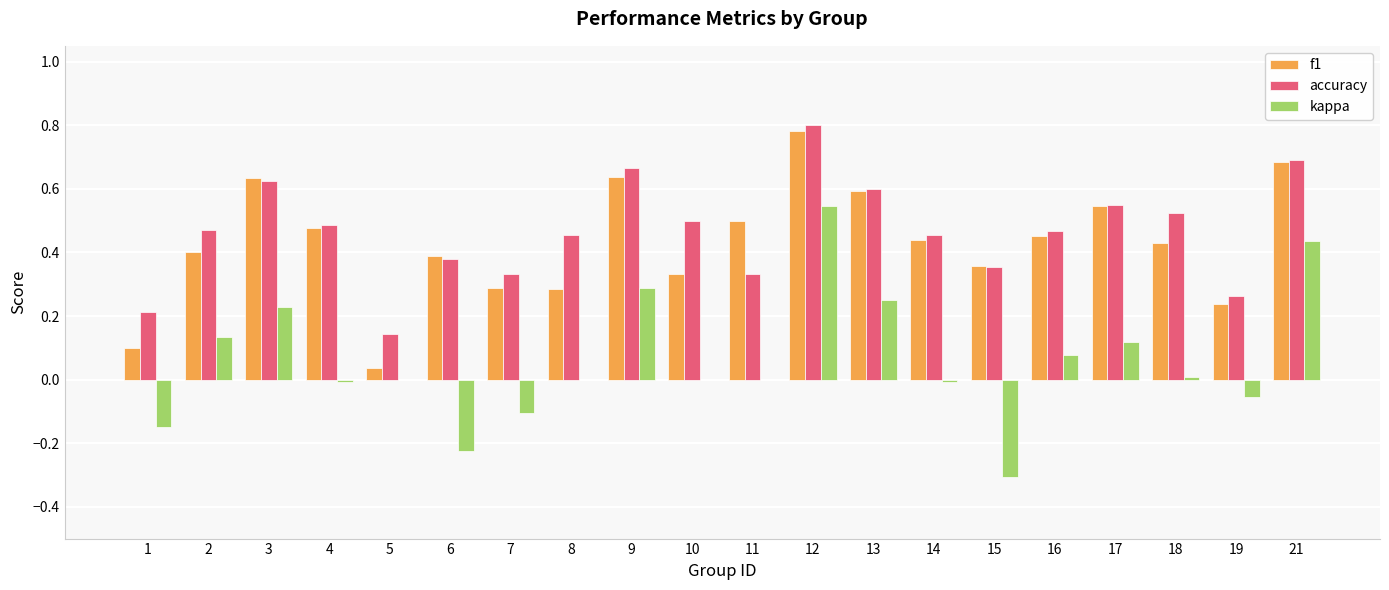

Is the value of f1 at 10 greater than the value of kappa at 13?

Yes